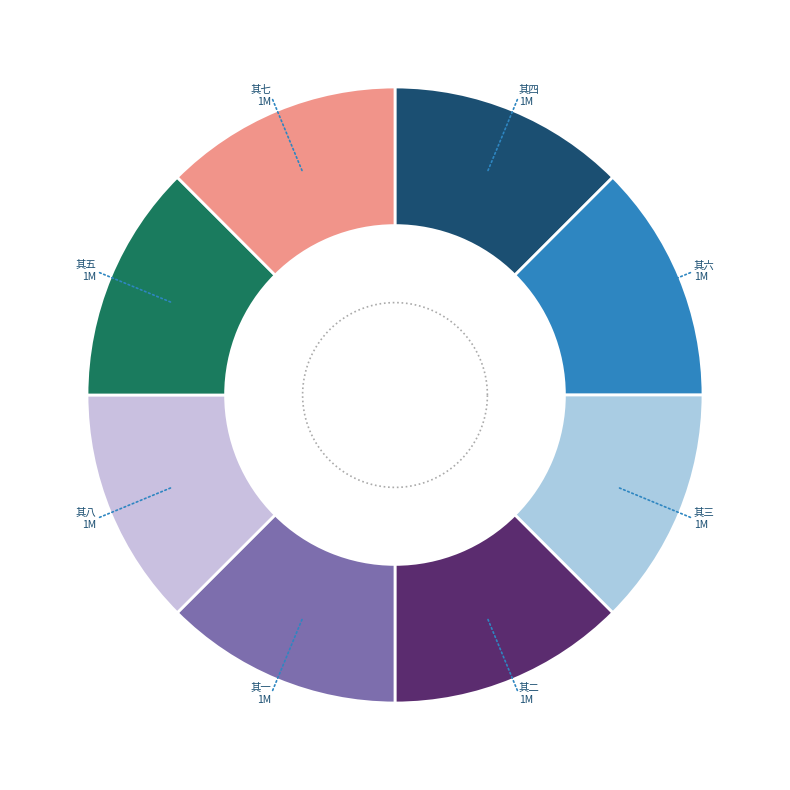

Rank the categories by value from highest to lowest.

题金陵杂兴诗后八首 其一, 题金陵杂兴诗后八首 其二, 题金陵杂兴诗后八首 其三, 题金陵杂兴诗后八首 其四, 题金陵杂兴诗后八首 其五, 题金陵杂兴诗后八首 其六, 题金陵杂兴诗后八首 其七, 题金陵杂兴诗后八首 其八